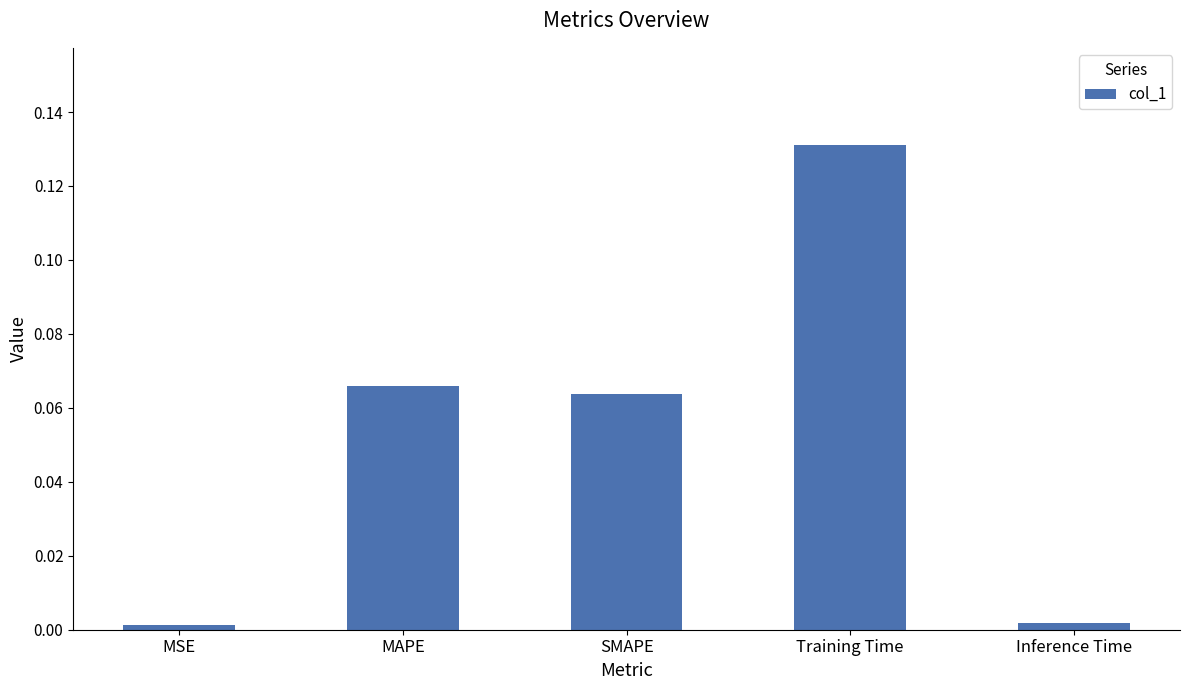

What is the sum of all values?

0.3